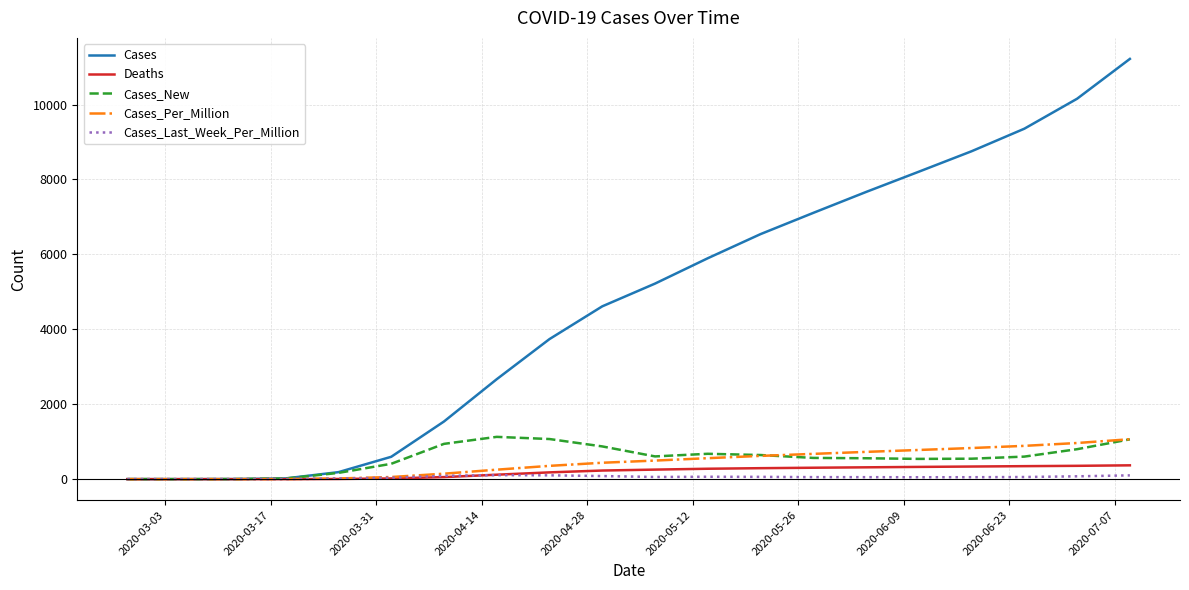

What is the maximum value for Cases?

11218